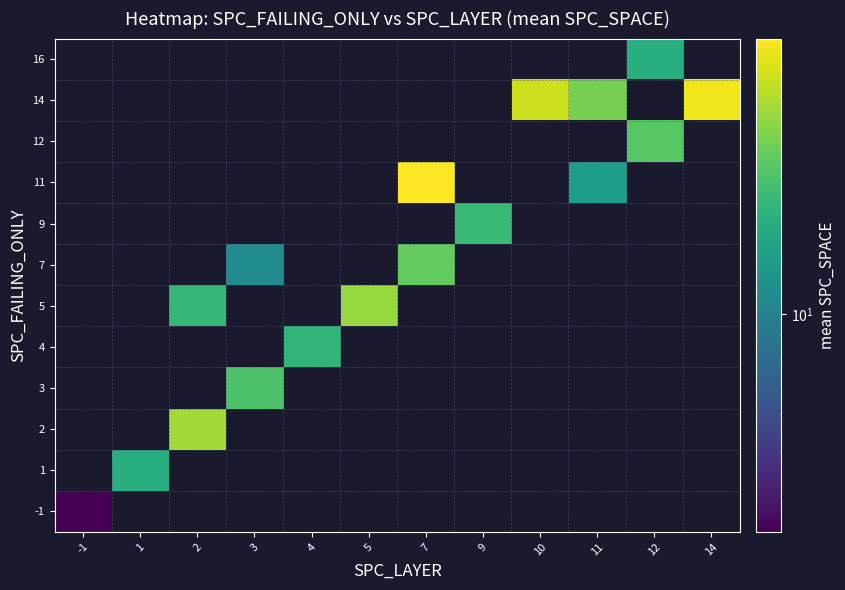

How many categories are shown in the chart?

12